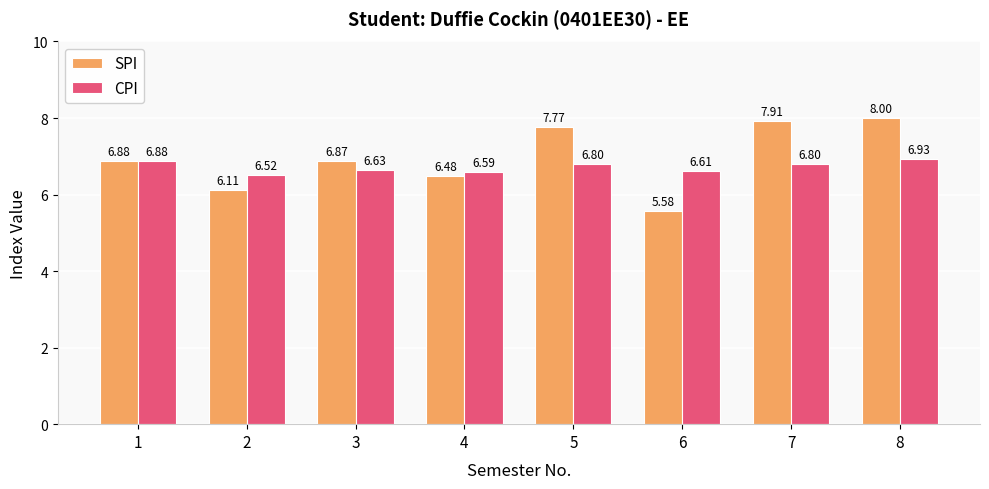

What value does the SPI series have at 7?

7.9